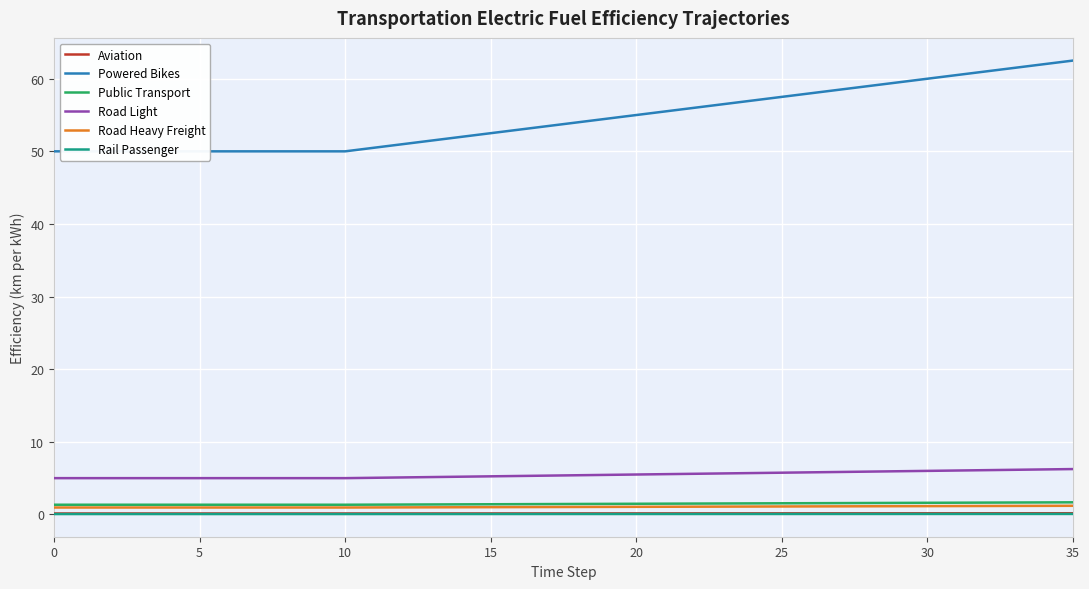

Reading left to right, extract all data points from this chart.

Aviation: 0.1	0.1	0.1	0.1	0.1	0.1	0.1	0.1	0.1	0.1	0.1	0.1	0.1	0.1	0.1	0.1	0.1	0.1	0.1	0.1	0.1	0.1	0.1	0.2	0.2	0.2	0.2	0.2	0.2	0.2	0.2	0.2	0.2	0.2	0.2	0.2
Powered Bikes: 50.0	50.0	50.0	50.0	50.0	50.0	50.0	50.0	50.0	50.0	50.0	50.5	51.0	51.5	52.0	52.5	53.0	53.5	54.0	54.5	55.0	55.5	56.0	56.5	57.0	57.5	58.0	58.5	59.0	59.5	60.0	60.5	61.0	61.5	62.0	62.5
Public Transport: 1.3	1.3	1.3	1.3	1.3	1.3	1.3	1.3	1.3	1.3	1.3	1.4	1.4	1.4	1.4	1.4	1.4	1.4	1.4	1.5	1.5	1.5	1.5	1.5	1.5	1.5	1.6	1.6	1.6	1.6	1.6	1.6	1.6	1.6	1.7	1.7
Road Light: 5.0	5.0	5.0	5.0	5.0	5.0	5.0	5.0	5.0	5.0	5.0	5.0	5.1	5.2	5.2	5.2	5.3	5.3	5.4	5.5	5.5	5.5	5.6	5.7	5.7	5.8	5.8	5.8	5.9	6.0	6.0	6.0	6.1	6.2	6.2	6.2
Road Heavy Freight: 1.0	1.0	1.0	1.0	1.0	1.0	1.0	1.0	1.0	1.0	1.0	1.0	1.0	1.0	1.0	1.0	1.0	1.0	1.0	1.0	1.1	1.1	1.1	1.1	1.1	1.1	1.1	1.1	1.1	1.1	1.1	1.2	1.2	1.2	1.2	1.2
Rail Passenger: 0.1	0.1	0.1	0.1	0.1	0.1	0.1	0.1	0.1	0.1	0.1	0.1	0.1	0.1	0.1	0.1	0.1	0.1	0.1	0.1	0.1	0.1	0.1	0.1	0.1	0.1	0.1	0.1	0.1	0.1	0.1	0.1	0.1	0.1	0.1	0.1